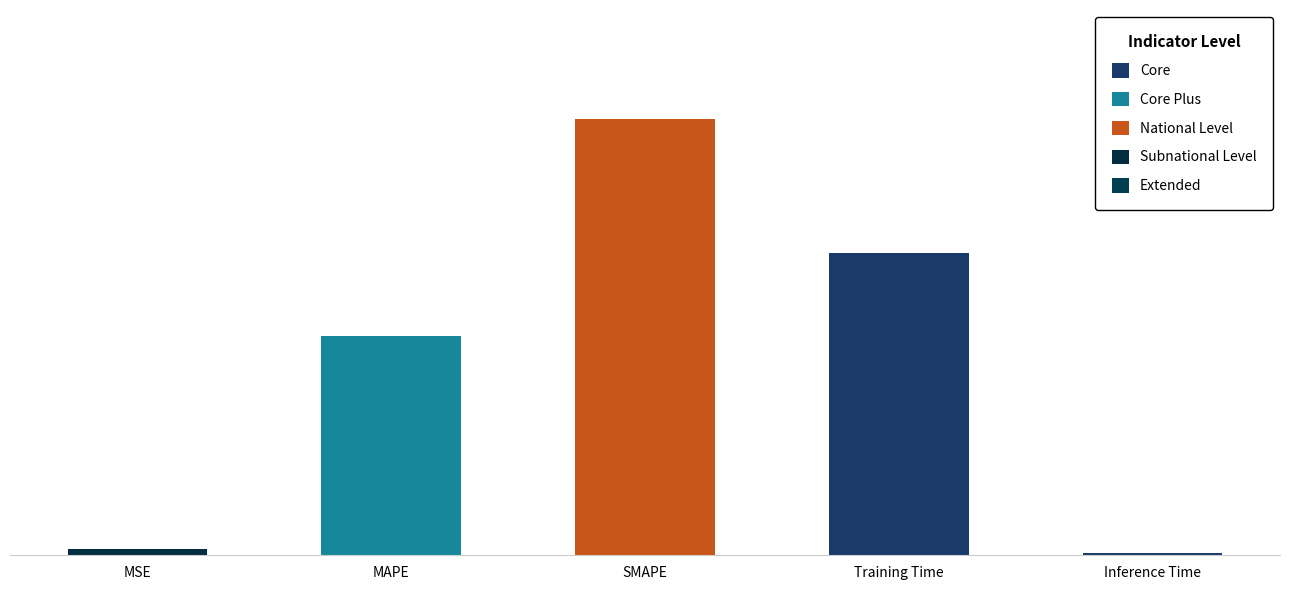

What is the label of the 2nd bar from the left?

MAPE